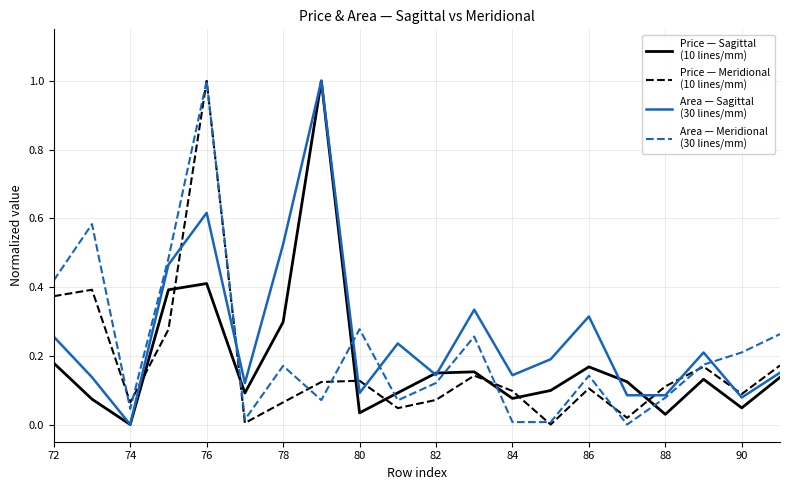

What is the maximum value shown in the chart?

1.0